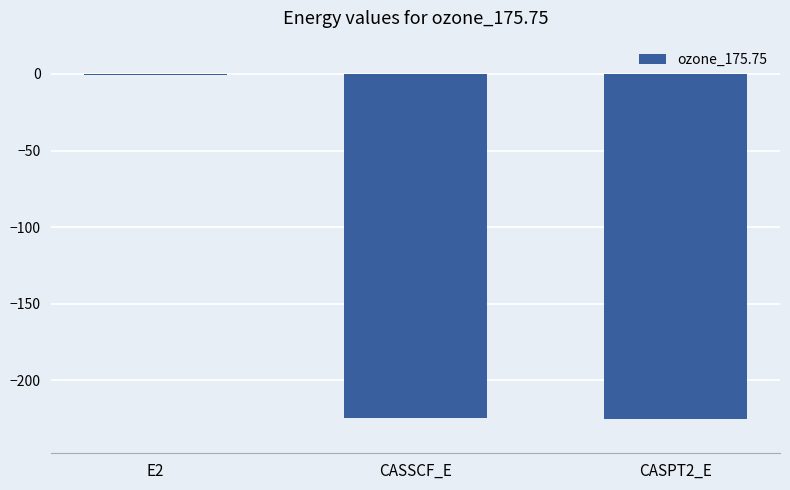

Where does the data first go above -224?

E2